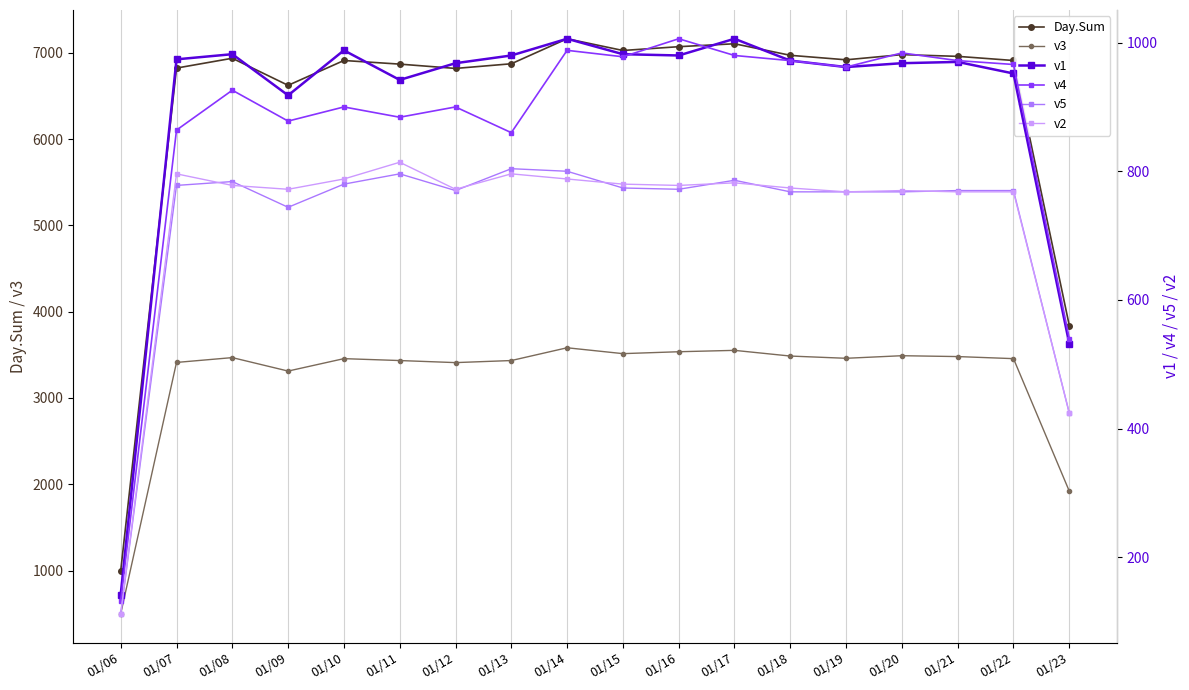

Reading left to right, list all the values displayed in this chart.

Day.Sum: 996	6824	6938	6624	6912	6870	6820	6874	7164	7028	7072	7106	6972	6920	6980	6960	6912	3840
v3: 498	3412	3468	3312	3456	3434	3410	3434	3582	3514	3536	3552	3486	3460	3490	3480	3456	1920
v1: 142	974	982	918	988	942	968	980	1006	982	980	1006	972	962	968	970	952	532
v4: 132	864	926	878	900	884	900	860	988	978	1006	980	972	962	984	972	966	540
v5: 112	778	784	744	780	796	770	804	800	774	772	786	768	768	768	770	770	424
v2: 112	796	778	772	788	814	772	796	788	780	778	782	774	768	770	768	768	424